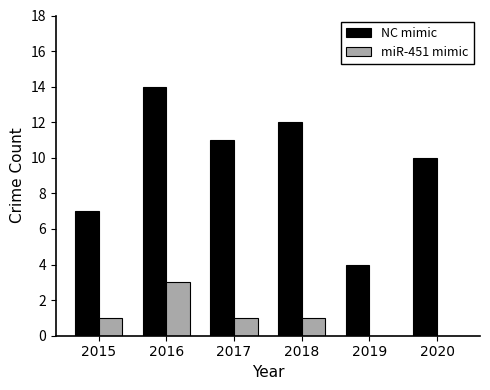

Which series has the largest range (max minus min)?

NC mimic